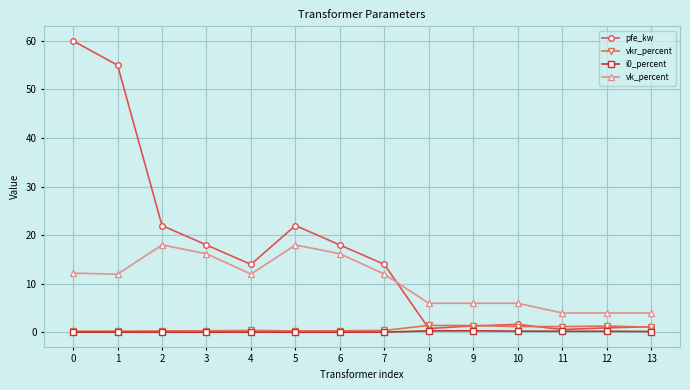

How many times do vk_percent and pfe_kw cross each other?

1